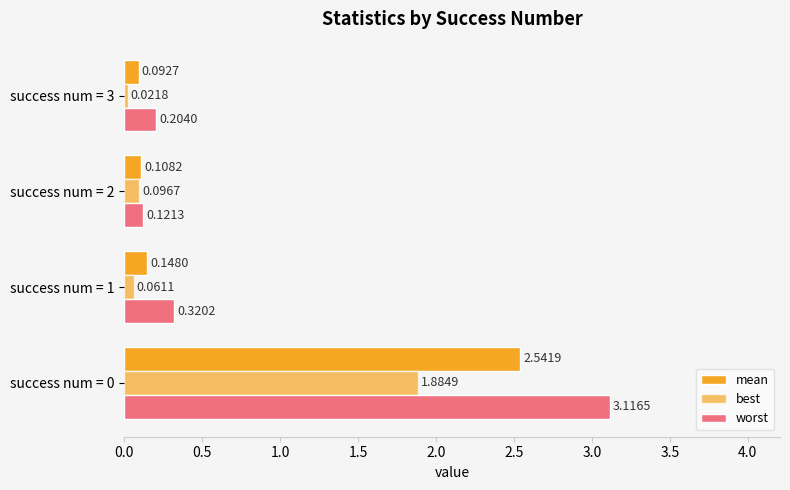

Count the number of data series in this chart.

3